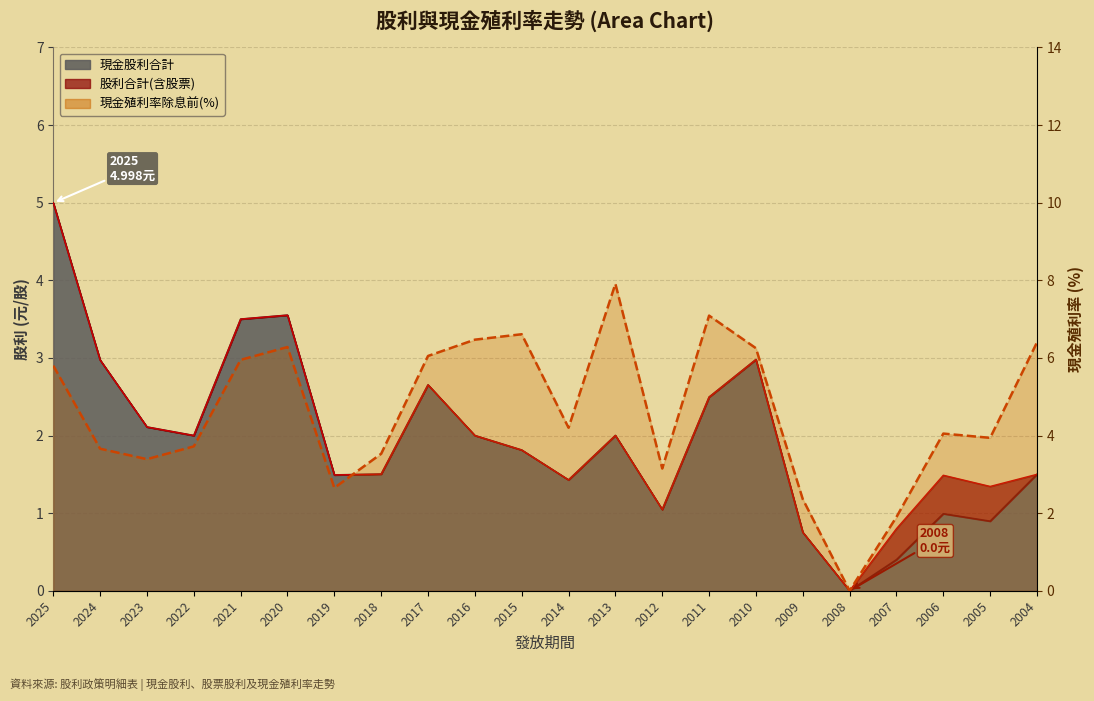

What is the difference between the maximum and minimum values?

7.9